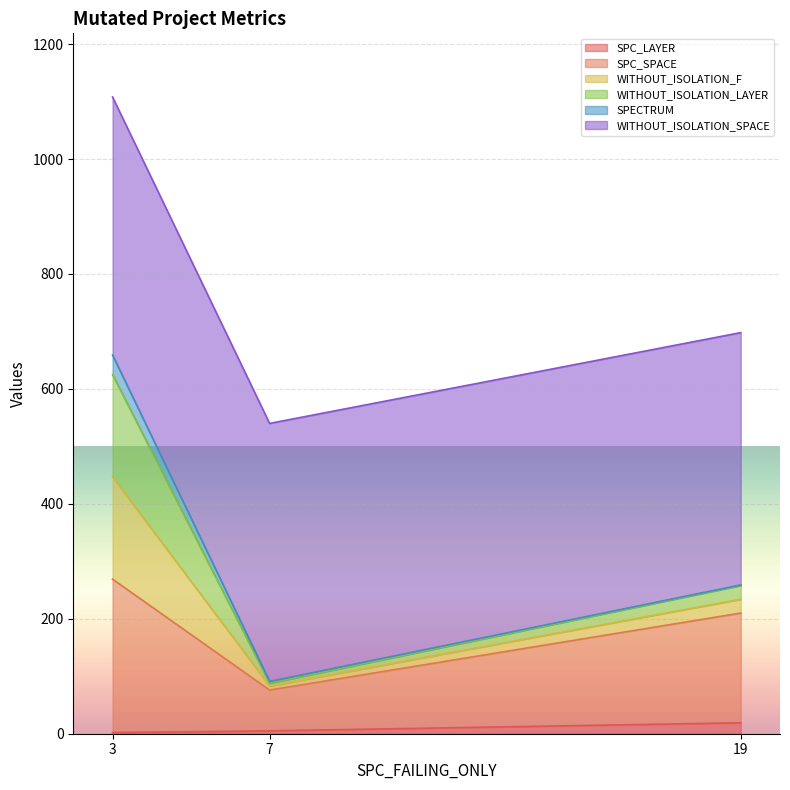

How many data points in SPC_SPACE are less than 210?

1